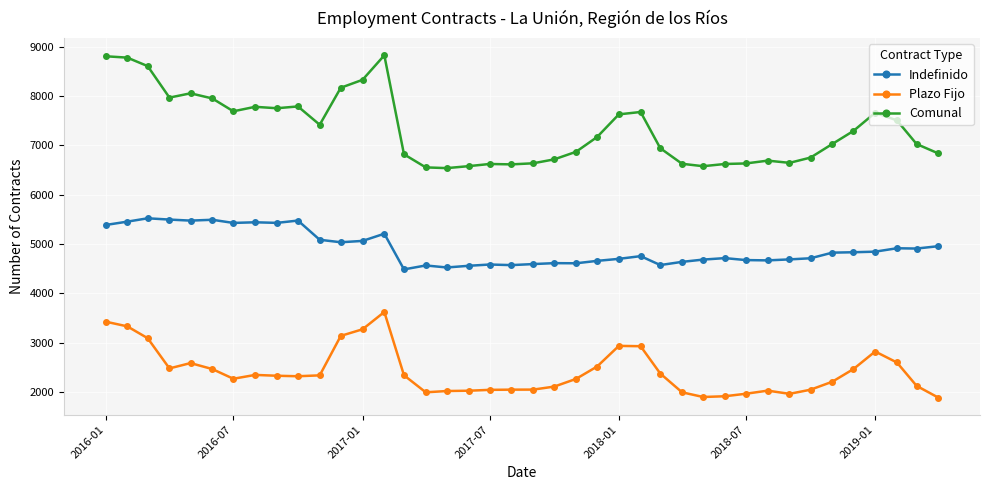

True or false: Indefinido has more than 0 points higher than both neighbors.

True